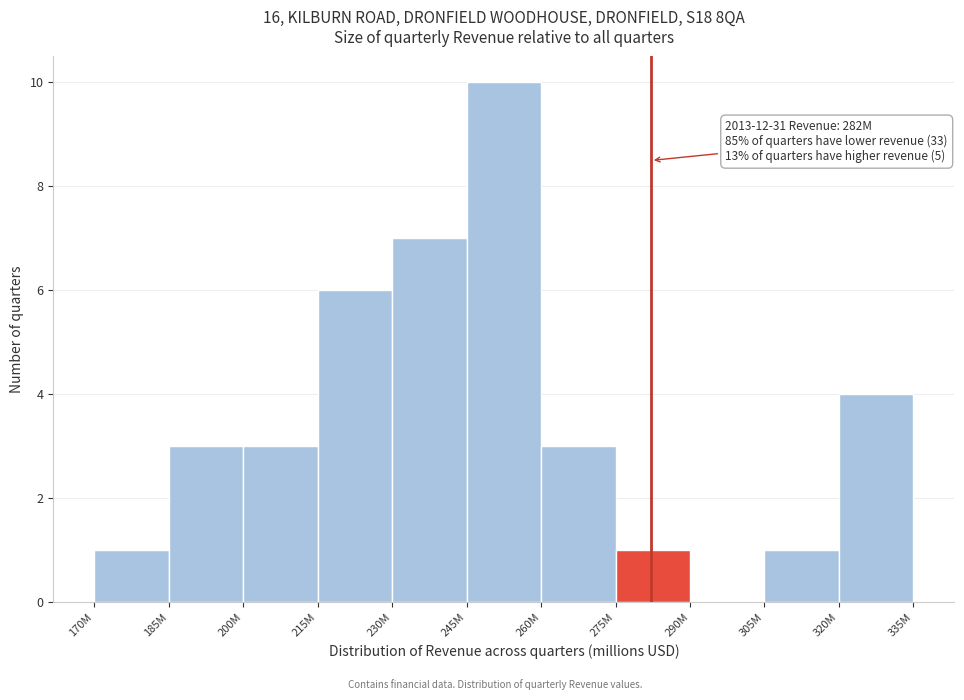

Reading left to right, list all the values displayed in this chart.

170M=1	185M=3	200M=3	215M=6	230M=7	245M=10	260M=3	275M=1	290M=0	305M=1	320M=4